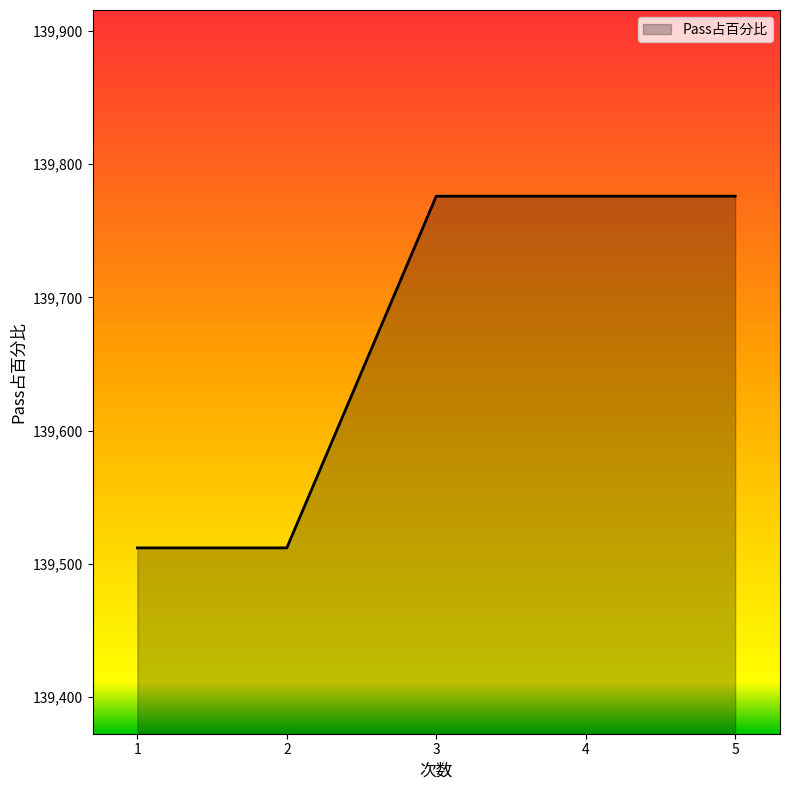

What is the sum of all values?

698352